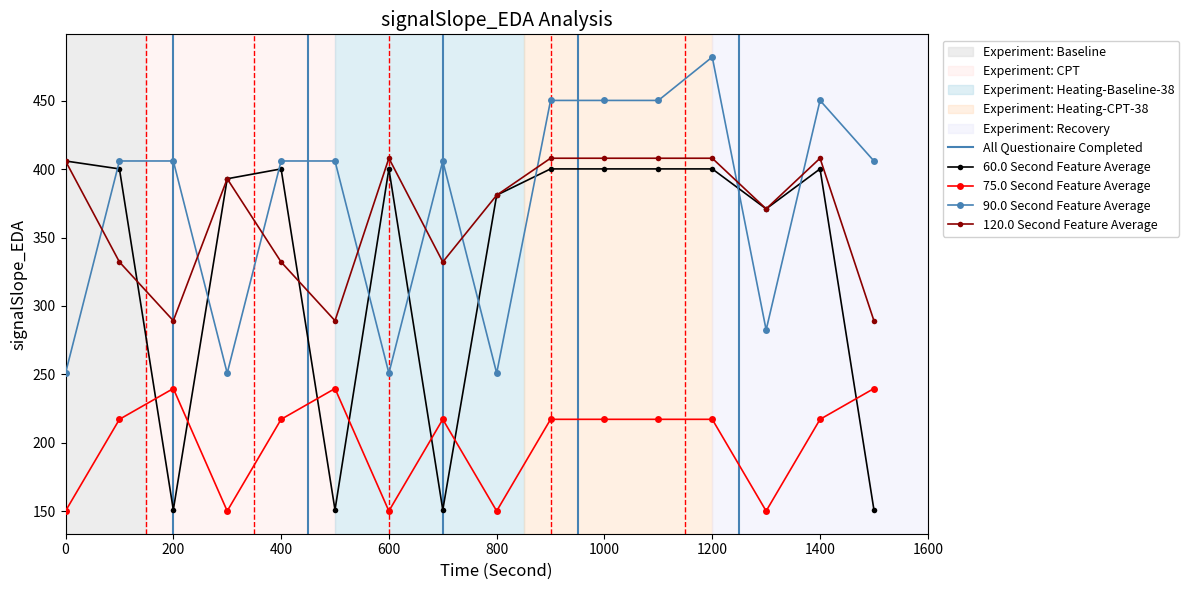

True or false: 75.0 Second Feature Average has a value of 217.1 at 1400.

True